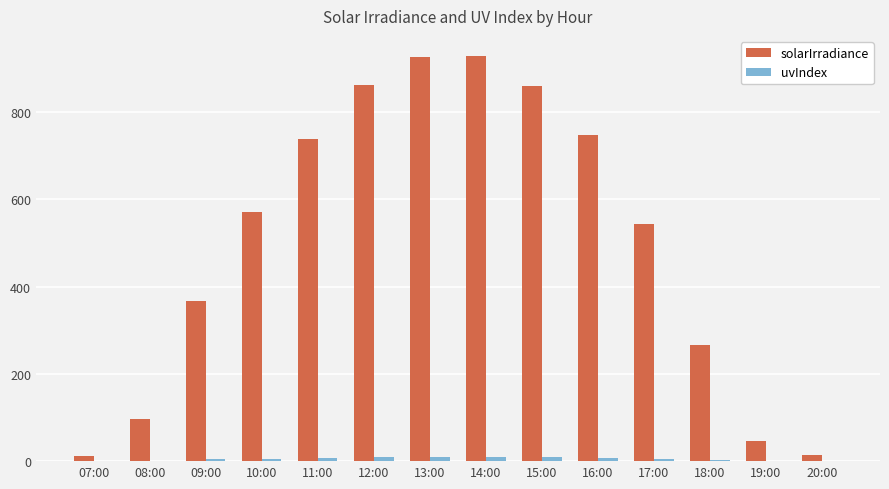

At which label is solarIrradiance closest to 469?

17:00